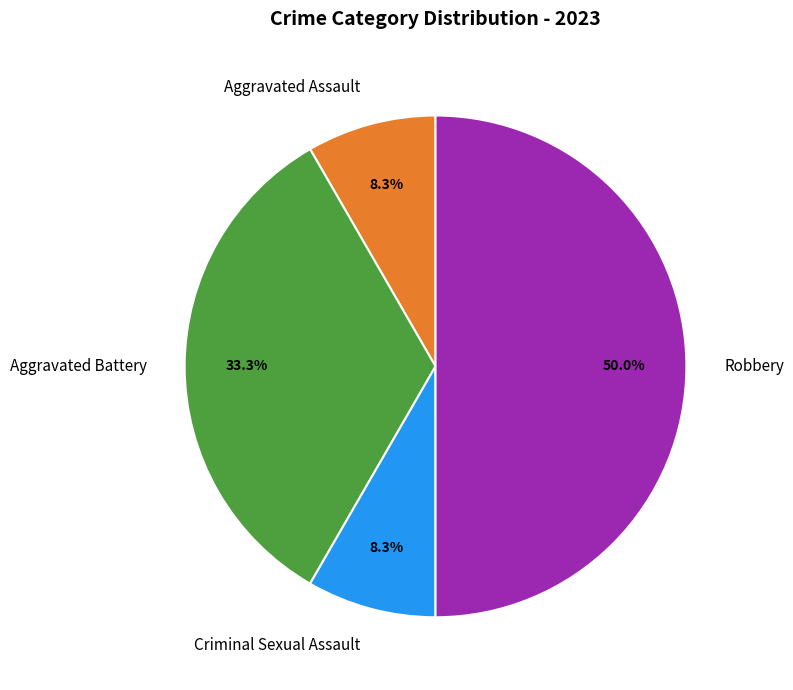

To the nearest percent, what is the combined percentage of Aggravated Assault and Aggravated Battery?

42%